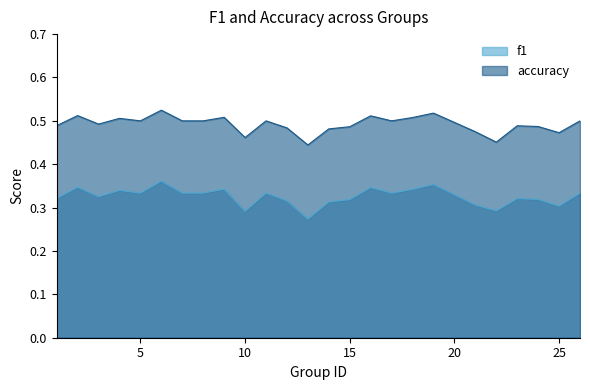

At which category is the sum across all series the highest?

6